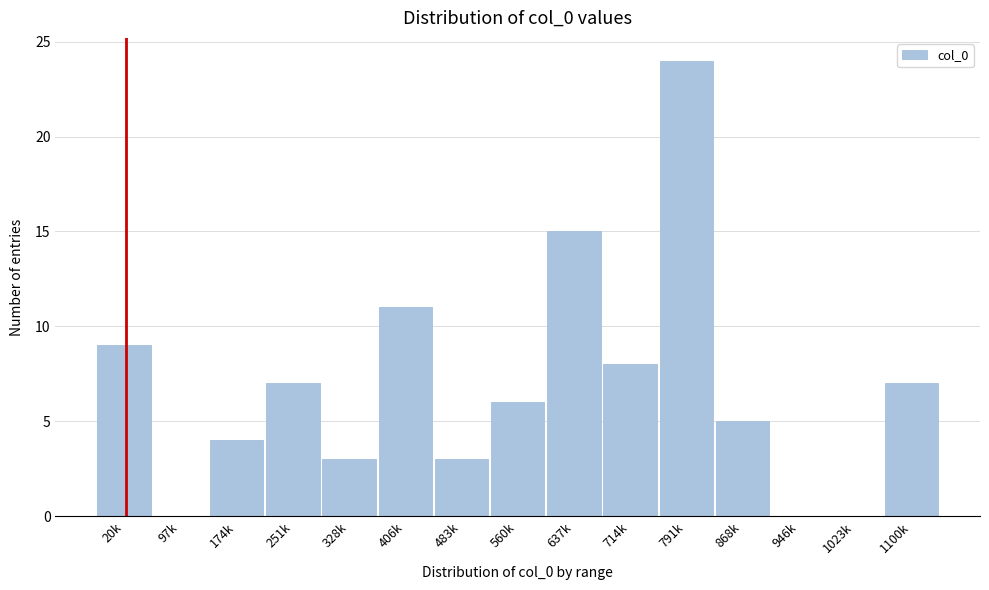

Reading right to left, list all the values displayed in this chart.

1100k=7	1023k=0	946k=0	868k=5	791k=24	714k=8	637k=15	560k=6	483k=3	406k=11	328k=3	251k=7	174k=4	97k=0	20k=9